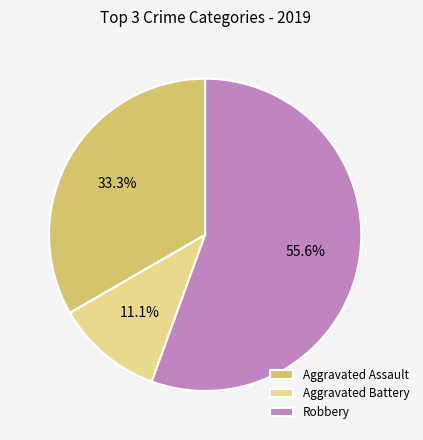

Is Aggravated Battery the majority of the pie?

No